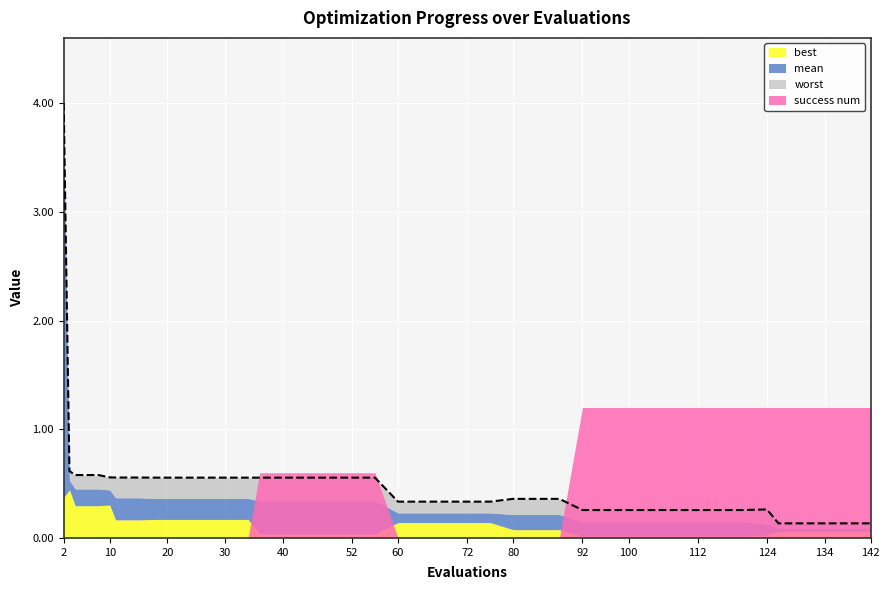

Reading left to right, transcribe all the data shown in this chart.

best: 2=0.4	3=0.4	4=0.3	8=0.3	10=0.3	11=0.2	15=0.2	18=0.2	22=0.2	26=0.2	30=0.2	34=0.2	36=0.0	40=0.0	44=0.0	48=0.0	52=0.0	56=0.0	60=0.1	64=0.1	68=0.1	72=0.1	76=0.1	80=0.1	84=0.1	88=0.1	92=0.0	96=0.0	100=0.0	104=0.0	108=0.0	112=0.0	116=0.0	120=0.0	124=0.0	126=0.1	130=0.1	134=0.1	138=0.1	142=0.1
mean: 2=3.8	3=0.5	4=0.5	8=0.5	10=0.4	11=0.4	15=0.4	18=0.4	22=0.4	26=0.4	30=0.4	34=0.4	36=0.3	40=0.3	44=0.3	48=0.3	52=0.3	56=0.3	60=0.2	64=0.2	68=0.2	72=0.2	76=0.2	80=0.2	84=0.2	88=0.2	92=0.1	96=0.1	100=0.1	104=0.1	108=0.1	112=0.1	116=0.1	120=0.1	124=0.1	126=0.1	130=0.1	134=0.1	138=0.1	142=0.1
worst: 2=4.0	3=0.6	4=0.6	8=0.6	10=0.6	11=0.6	15=0.6	18=0.6	22=0.6	26=0.6	30=0.6	34=0.6	36=0.6	40=0.6	44=0.6	48=0.6	52=0.6	56=0.6	60=0.3	64=0.3	68=0.3	72=0.3	76=0.3	80=0.4	84=0.4	88=0.4	92=0.3	96=0.3	100=0.3	104=0.3	108=0.3	112=0.3	116=0.3	120=0.3	124=0.3	126=0.1	130=0.1	134=0.1	138=0.1	142=0.1
success num: 2=0.0	3=0.0	4=0.0	8=0.0	10=0.0	11=0.0	15=0.0	18=0.0	22=0.0	26=0.0	30=0.0	34=0.0	36=1.0	40=1.0	44=1.0	48=1.0	52=1.0	56=1.0	60=0.0	64=0.0	68=0.0	72=0.0	76=0.0	80=0.0	84=0.0	88=0.0	92=2.0	96=2.0	100=2.0	104=2.0	108=2.0	112=2.0	116=2.0	120=2.0	124=2.0	126=2.0	130=2.0	134=2.0	138=2.0	142=2.0